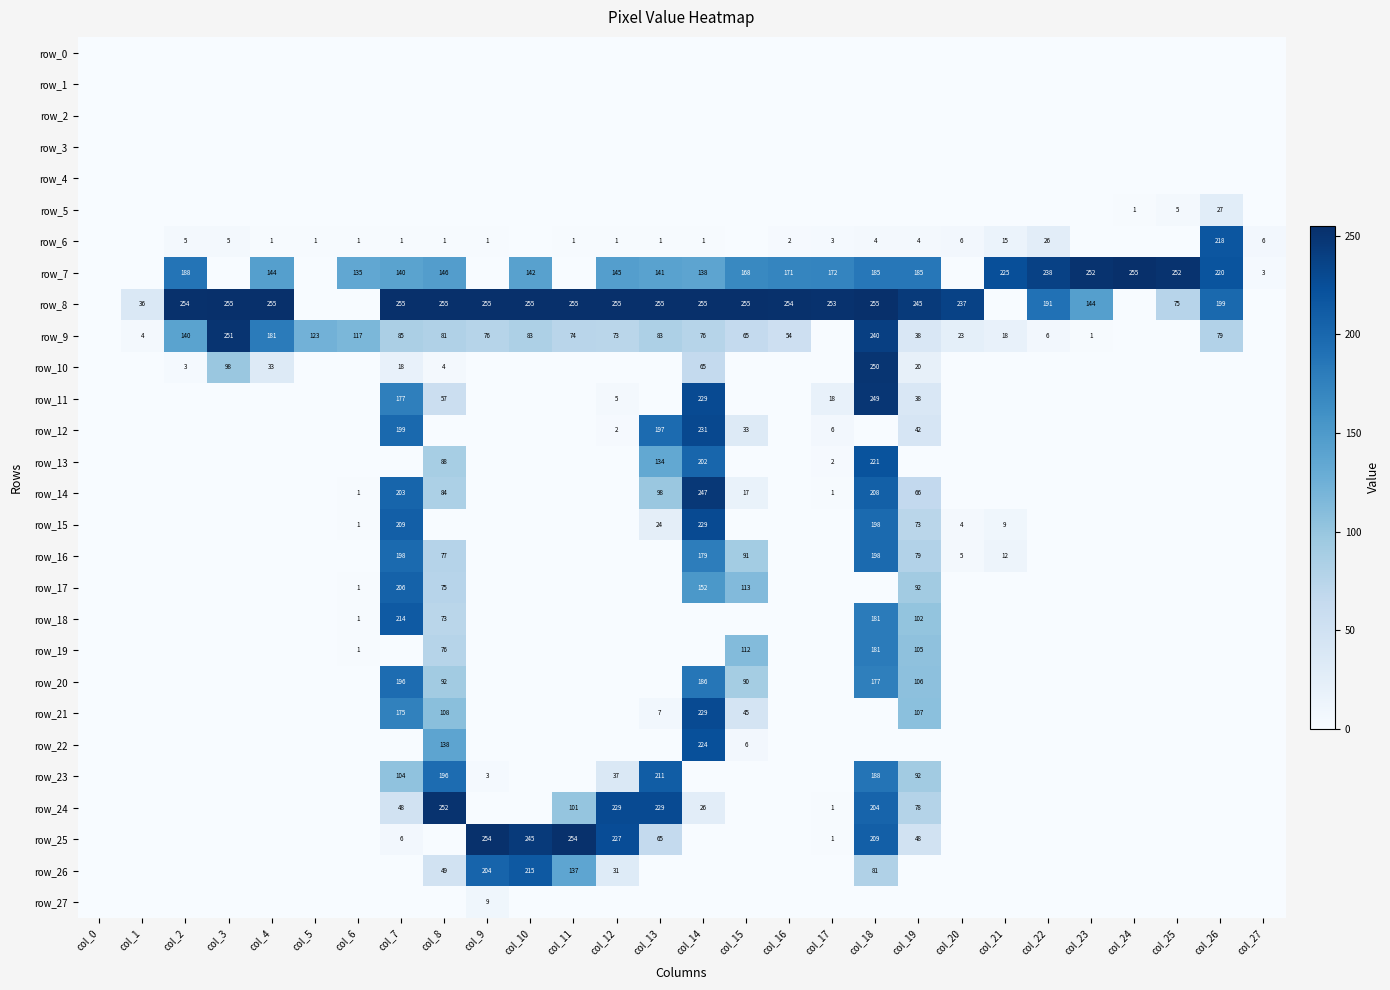

List the series in order of their peak value, highest first.

row_7, row_8, row_25, row_24, row_9, row_10, row_11, row_14, row_12, row_15, row_21, row_22, row_13, row_6, row_26, row_18, row_23, row_17, row_16, row_20, row_19, row_5, row_27, row_0, row_1, row_2, row_3, row_4